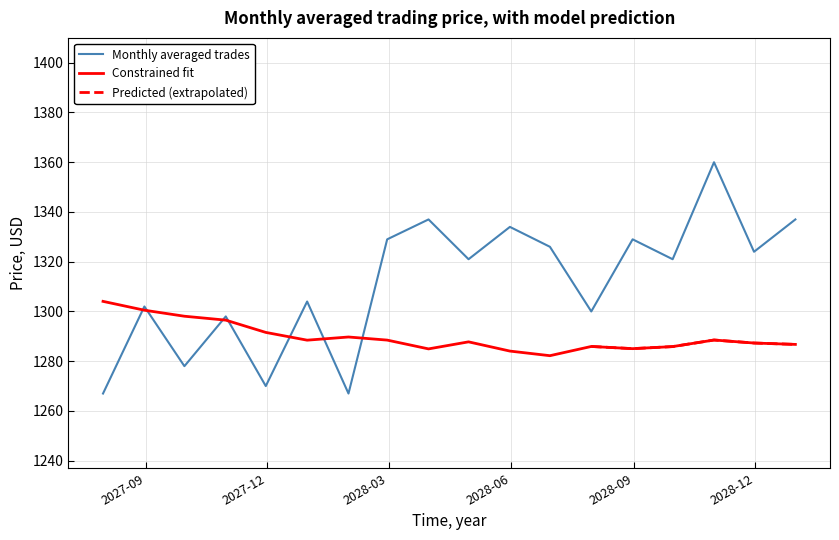

Is it true that predict equals 2229.8 at 2027-10-31?

False